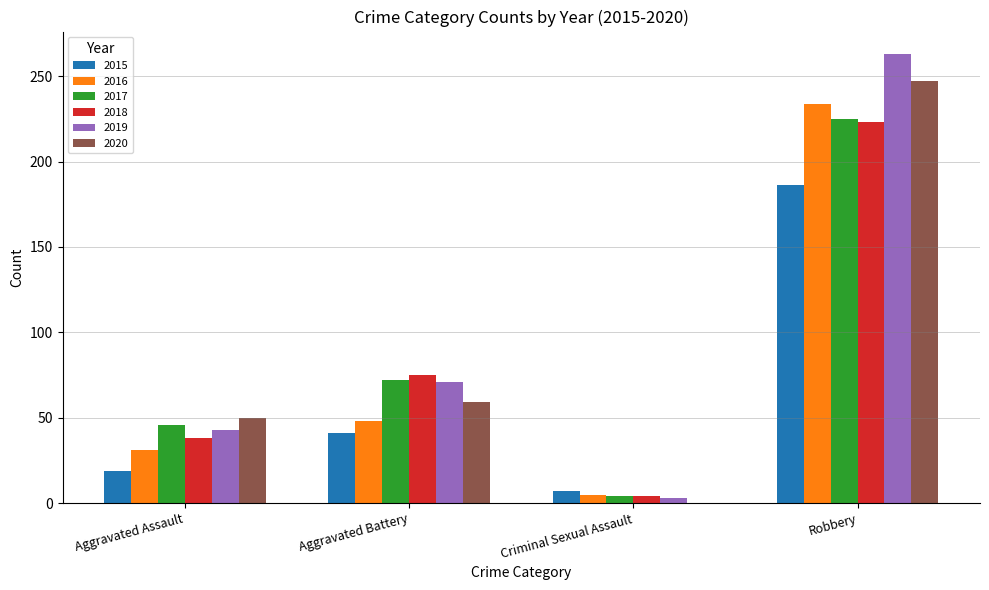

Where is 2015 nearest to the value 96?

Aggravated Battery